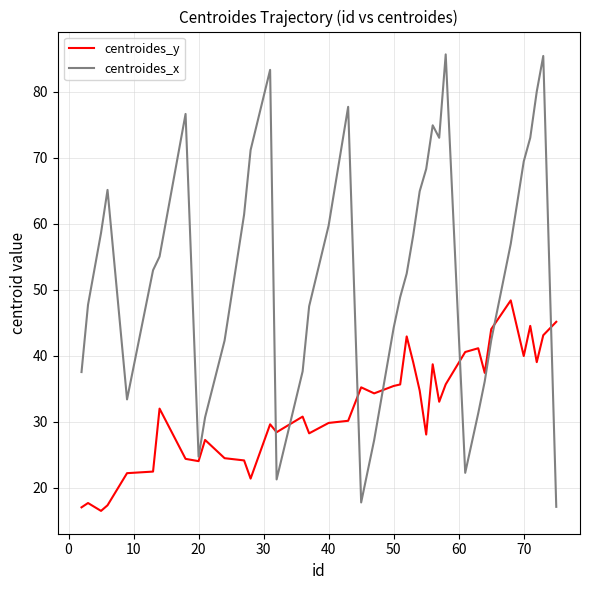

List the series in order of their peak value, highest first.

centroides_x, centroides_y